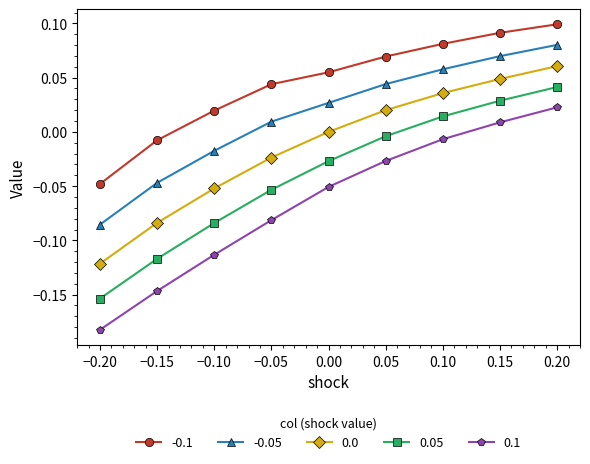

Between −0.20 and −0.10, which series saw the biggest shift?

0.05